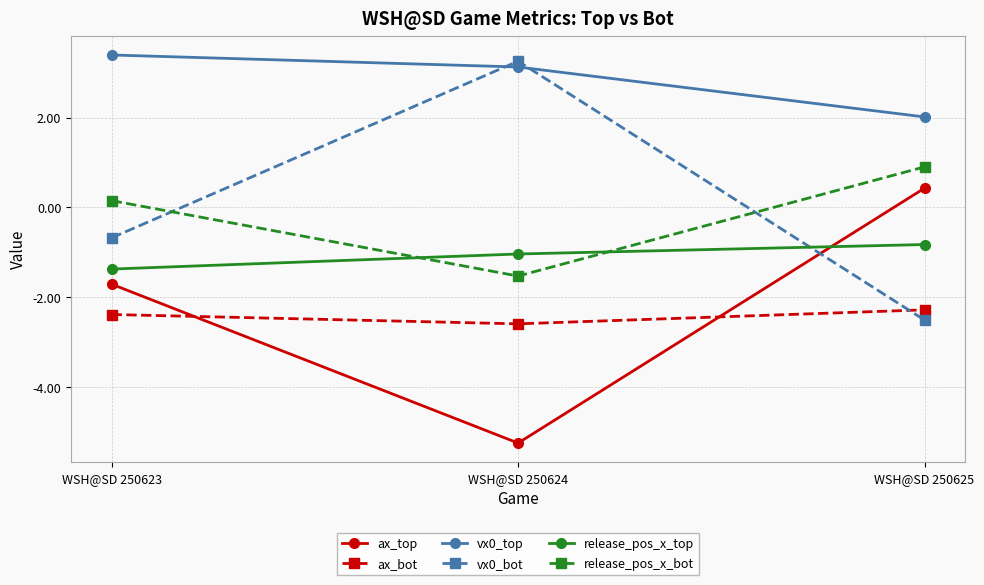

What is the value of the ax_top point at the 1st from the left?

-1.7